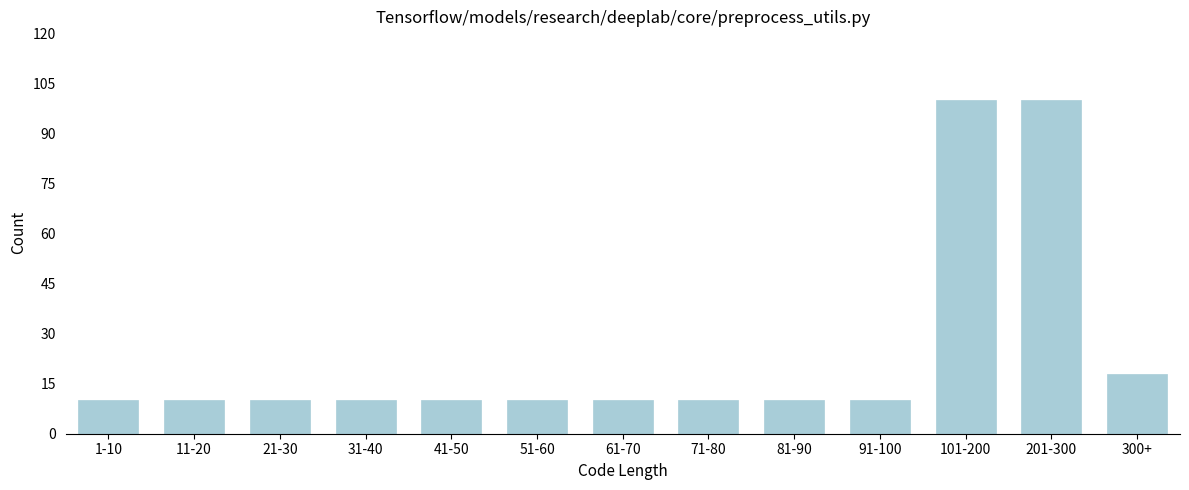

Reading left to right, extract all data points from this chart.

1-10=10	11-20=10	21-30=10	31-40=10	41-50=10	51-60=10	61-70=10	71-80=10	81-90=10	91-100=10	101-200=100	201-300=100	300+=18